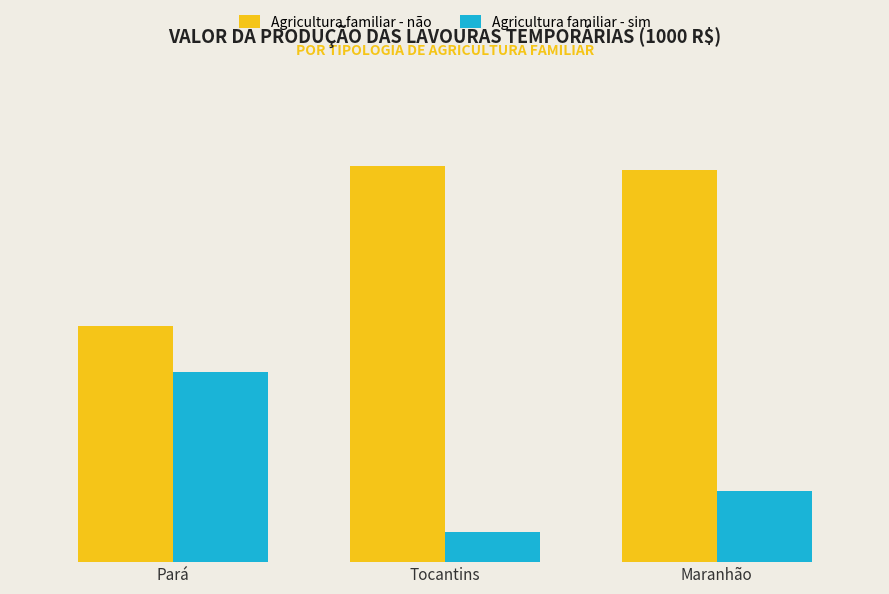

At which label does Agricultura familiar - não reach its minimum?

Pará